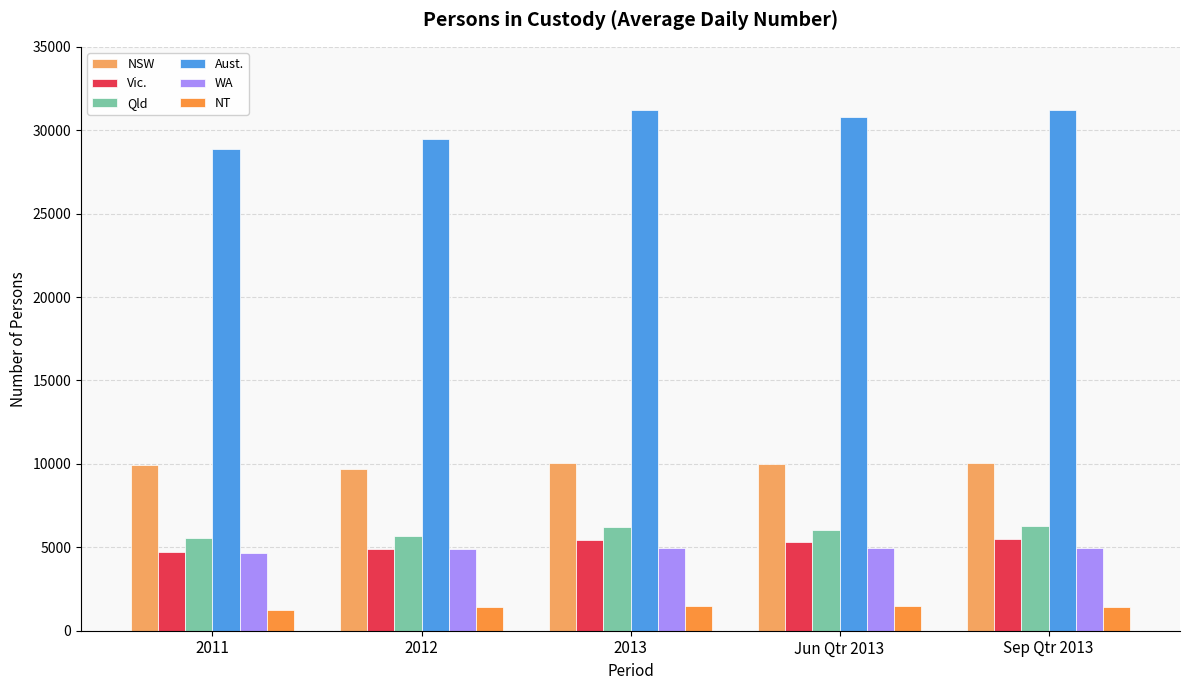

What is the spread (max minus min) of values at Jun Qtr 2013?

29316